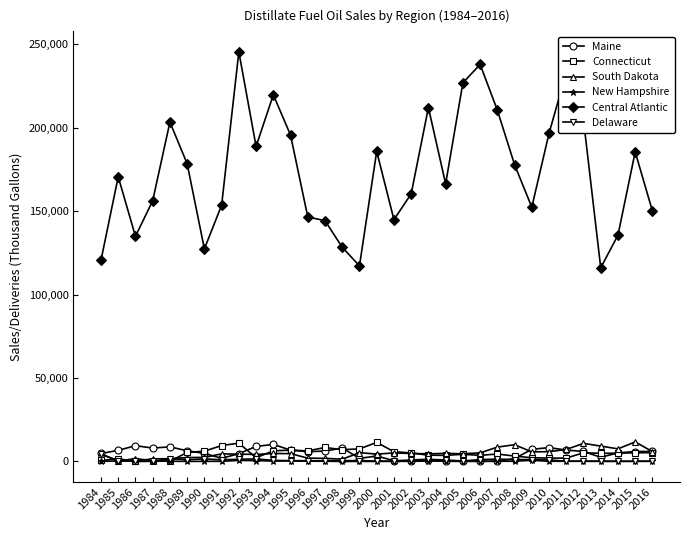

How many lines are shown in the chart?

6